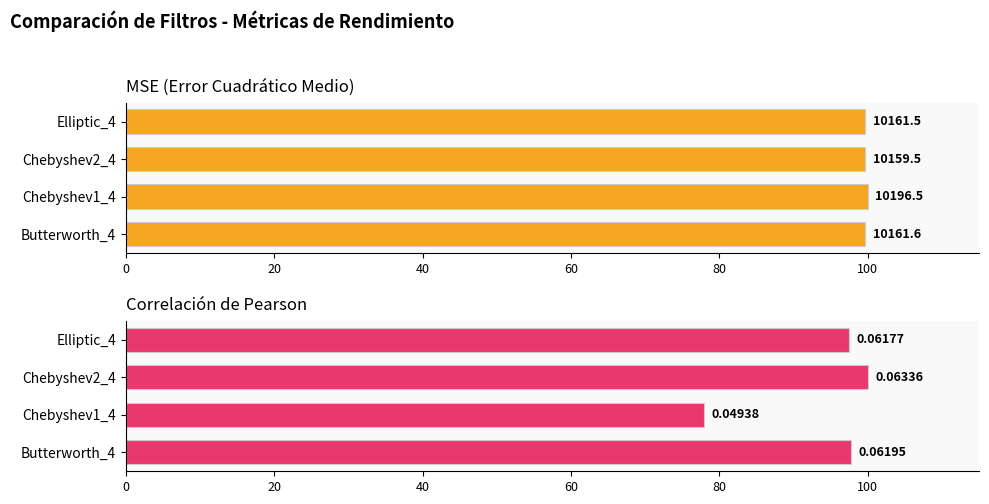

Which series has the largest range (max minus min)?

Correlación de Pearson